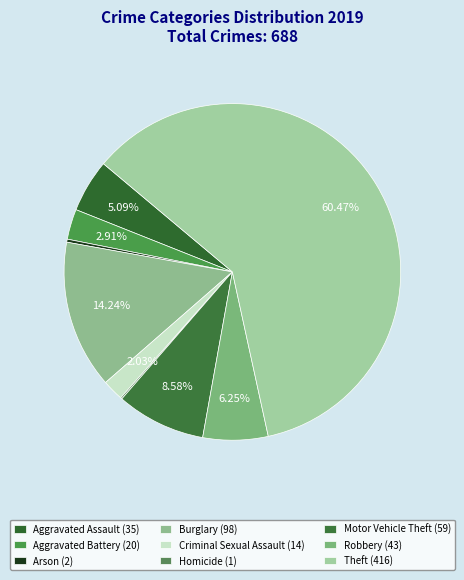

Is it true that Robbery is 19% of the pie?

False